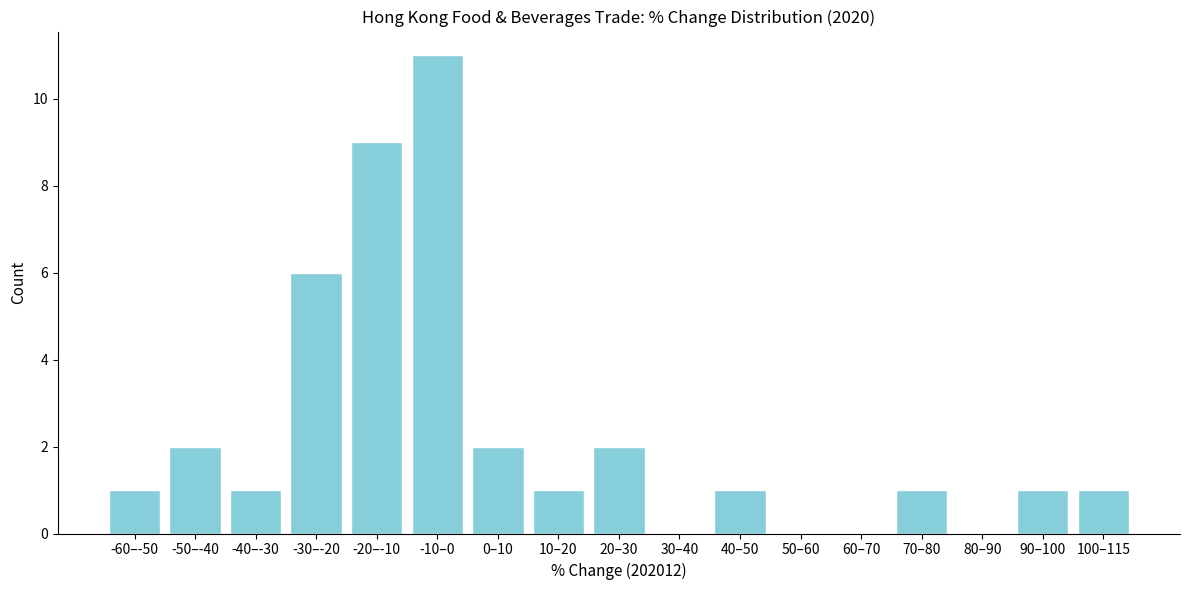

Reading left to right, transcribe all the data shown in this chart.

-60–-50=1	-50–-40=2	-40–-30=1	-30–-20=6	-20–-10=9	-10–0=11	0–10=2	10–20=1	20–30=2	30–40=0	40–50=1	50–60=0	60–70=0	70–80=1	80–90=0	90–100=1	100–115=1